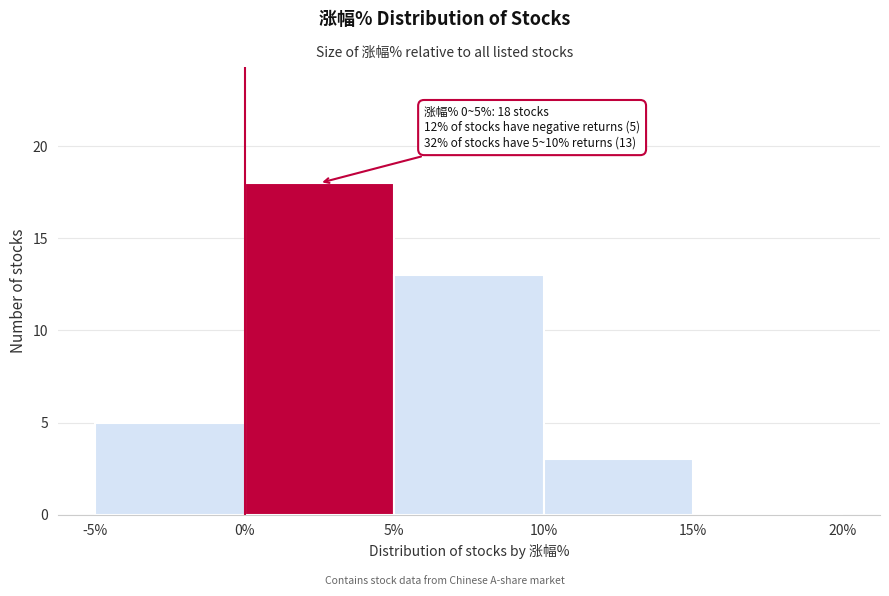

Which range on the x-axis has the tallest bar?

0% to 5%